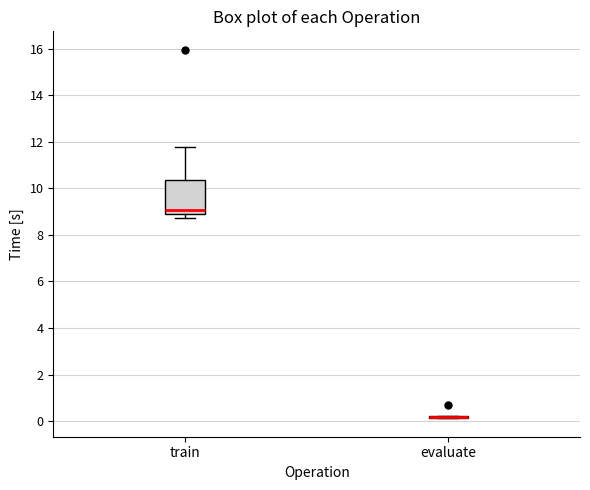

Reading left to right, transcribe this box plot: for each box, give where its median line is, the range the box spans, and where its two whiskers end, as read against the y-axis. The values are not printed on the chart, so give them approximately, as read against the axis.

train: median 9.0, box 8.8 to 10.4, whiskers 8.8 (just below the box's lower edge) to 11.8
evaluate: box collapsed to a line at 0.2, whiskers 0.2 to 0.2